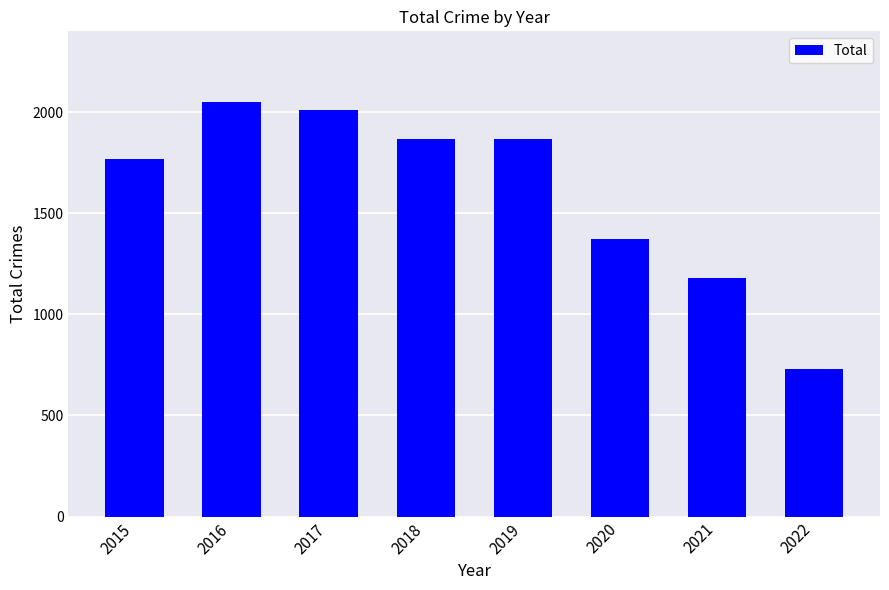

What is the maximum value shown in the chart?

2049